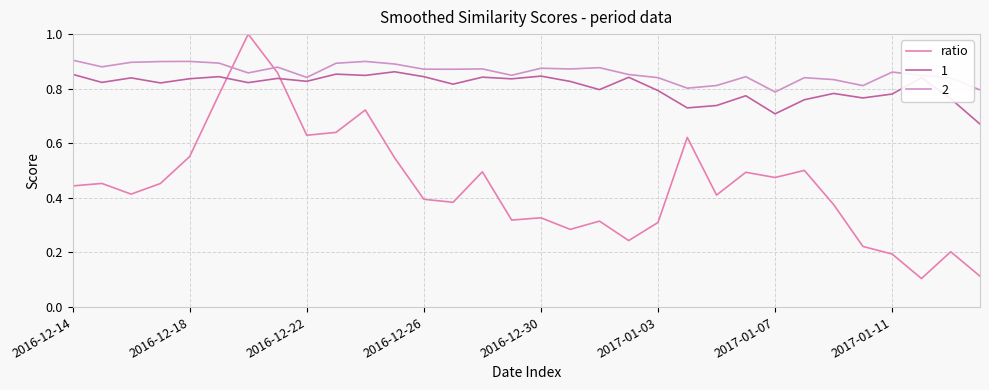

How many lines are shown in the chart?

3